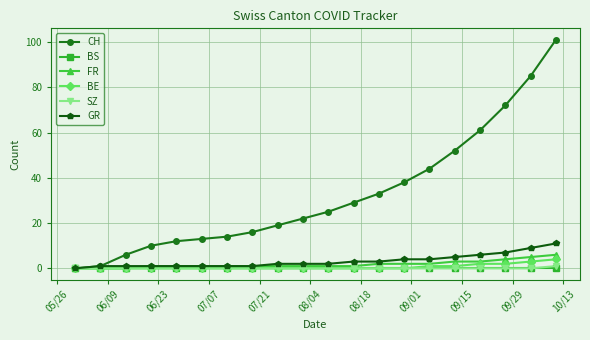

Which series has the largest total across all categories?

CH